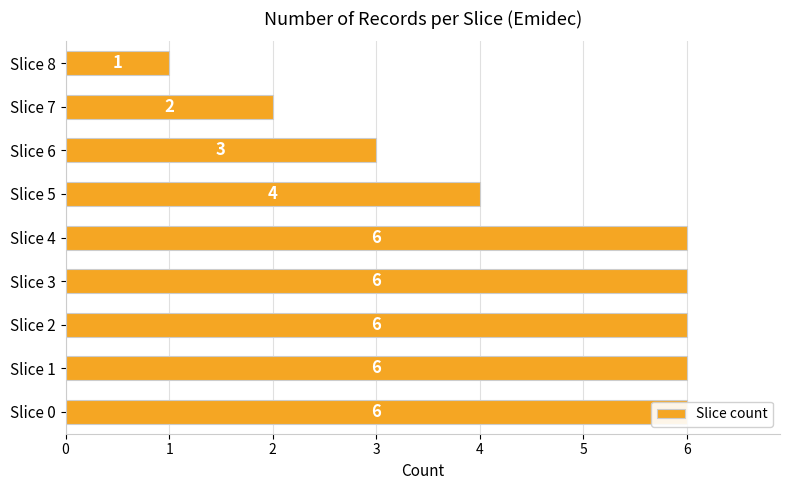

What is the ratio of the value at Slice 8 to the value at Slice 0?

0.2